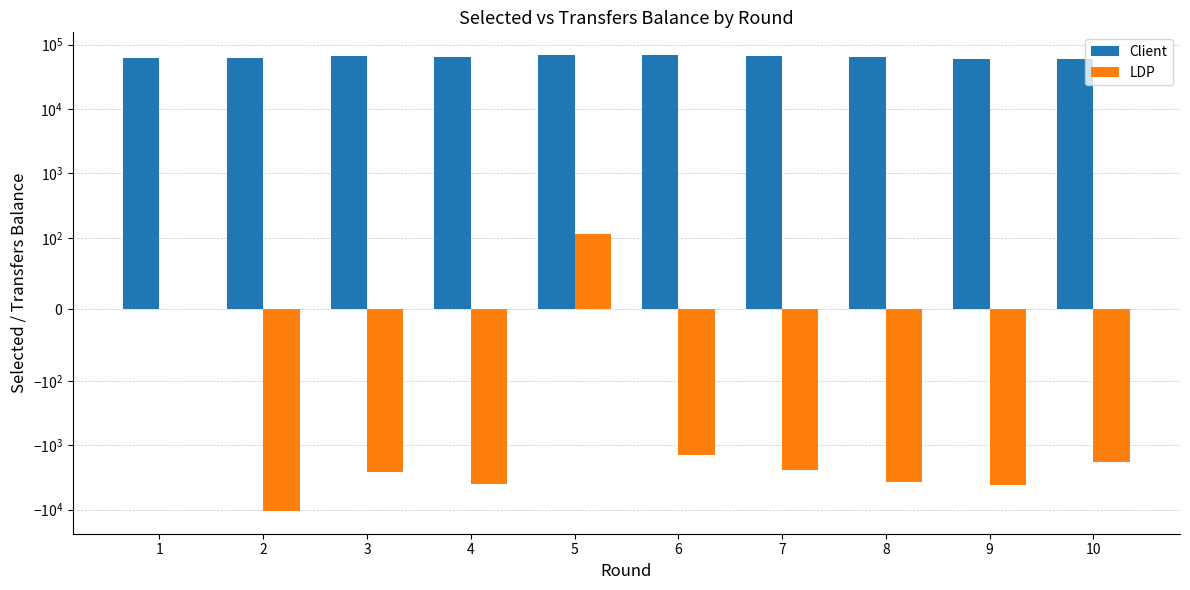

Which series changed the most between 6 and 8?

Client